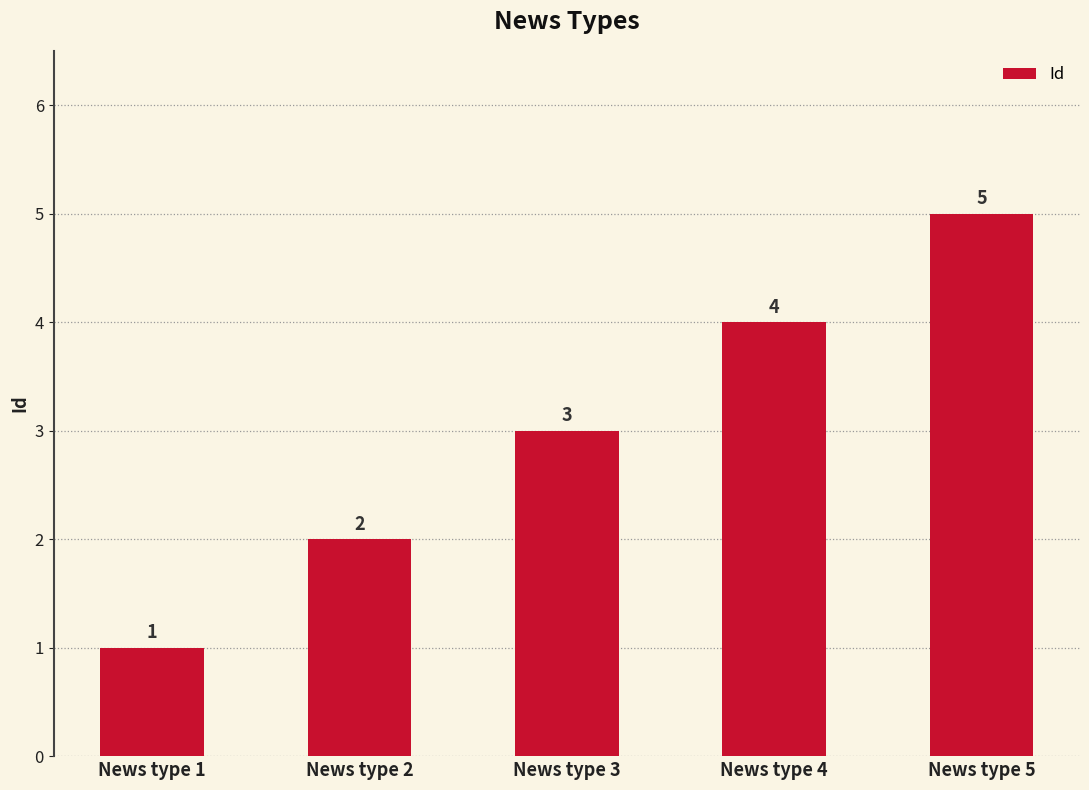

How many values are between 2 and 4?

3